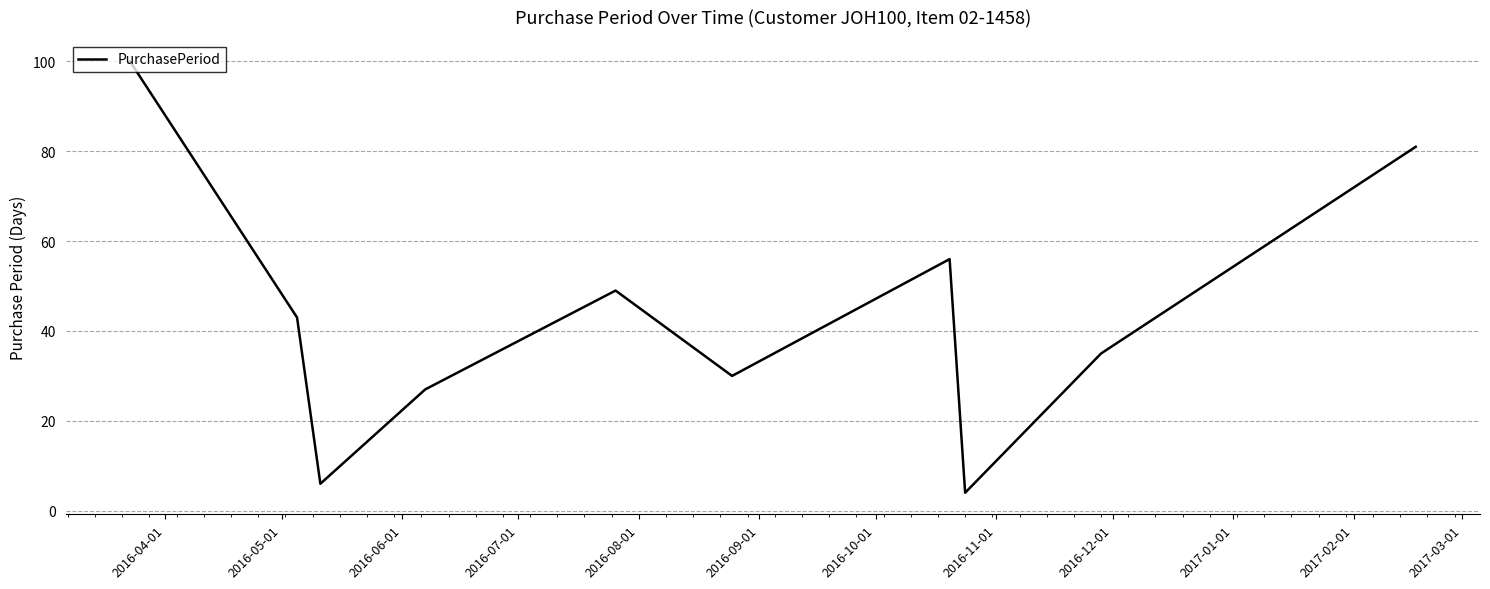

What is the maximum value shown in the chart?

100